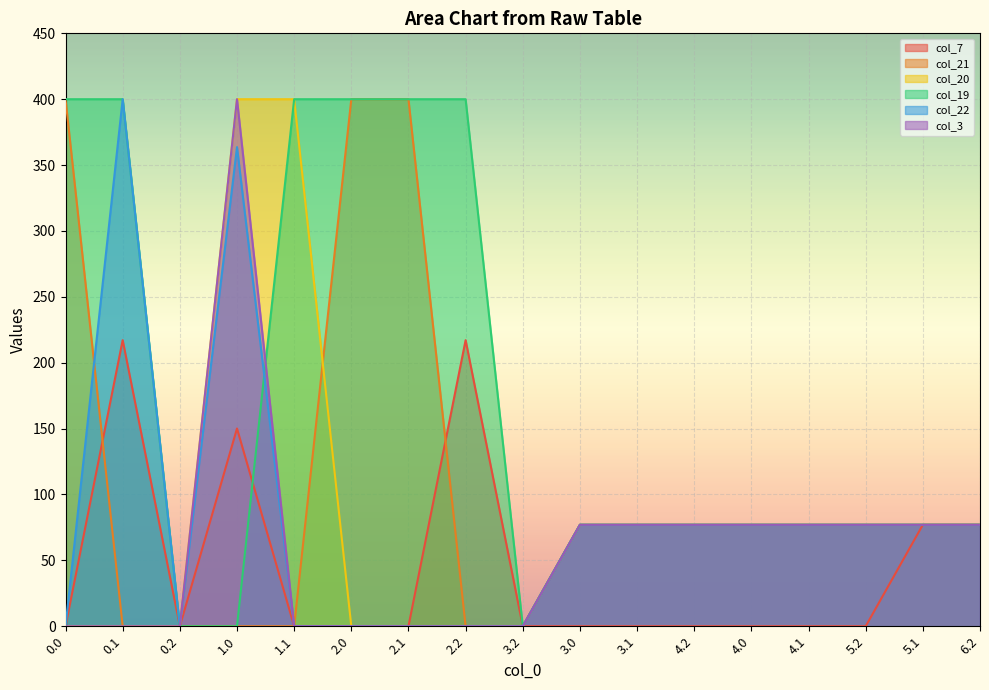

At which category is the sum across all series the highest?

1.0